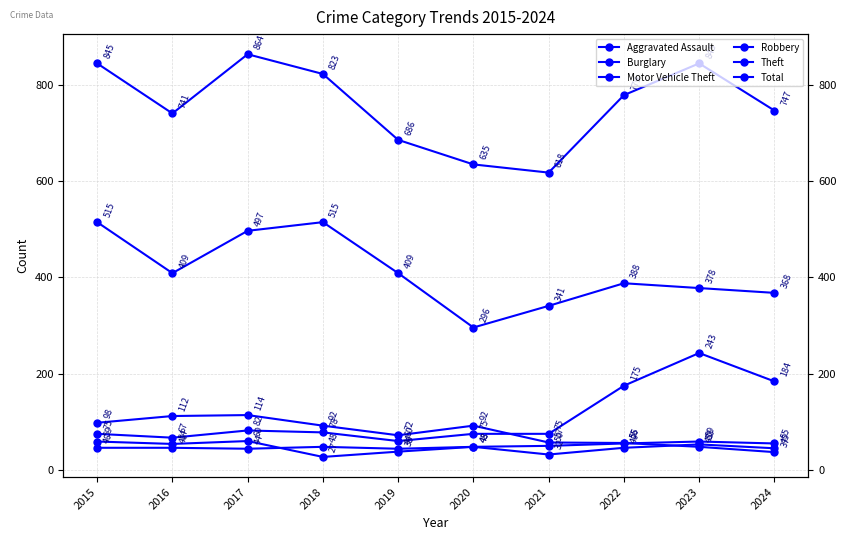

What is the approximate value of Total at 2015?

845